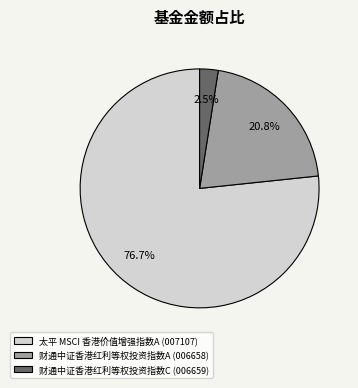

Which slice represents more than half of the pie?

太平 MSCI 香港价值增强指数A (007107)